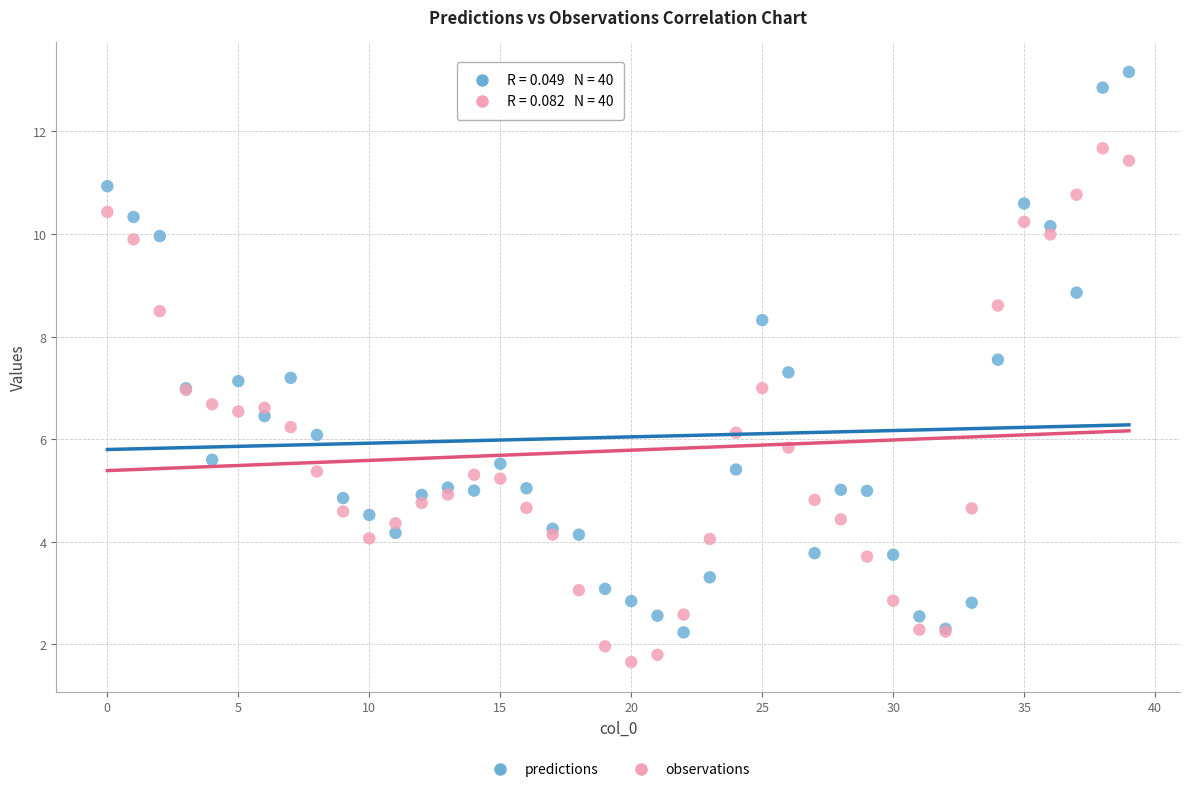

Which series reaches the maximum Y coordinate?

predictions